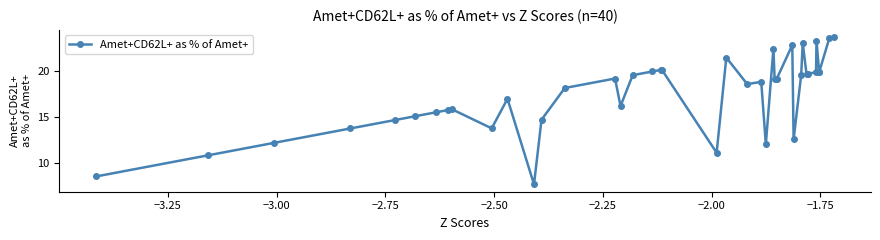

What is the difference between the second highest and minimum values?

15.9